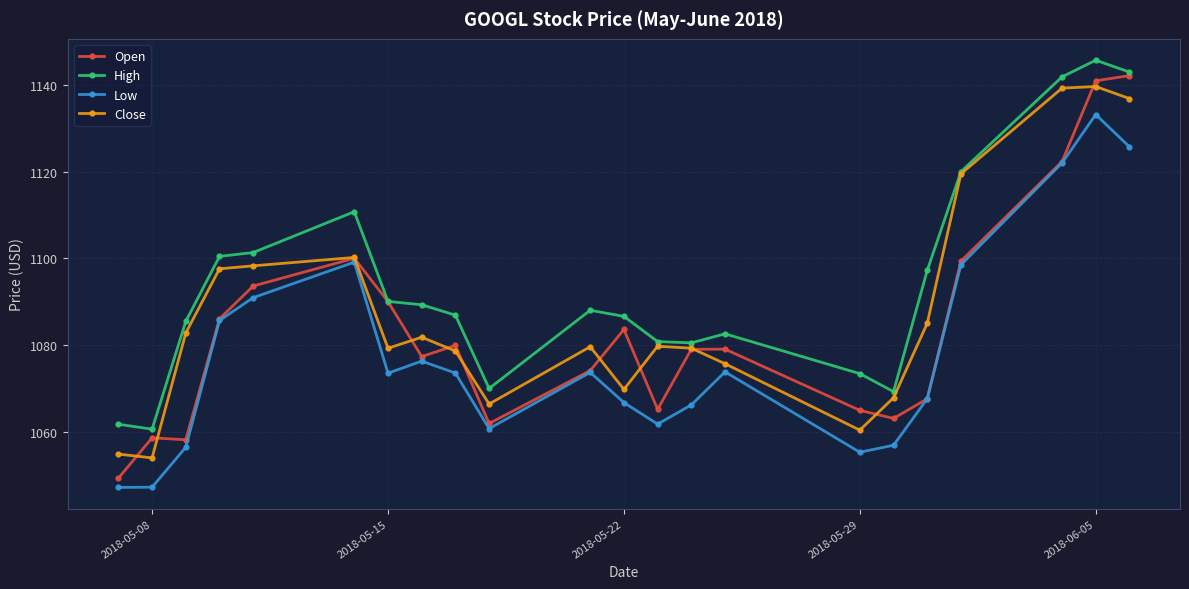

What is the highest value of the High series?

1145.7